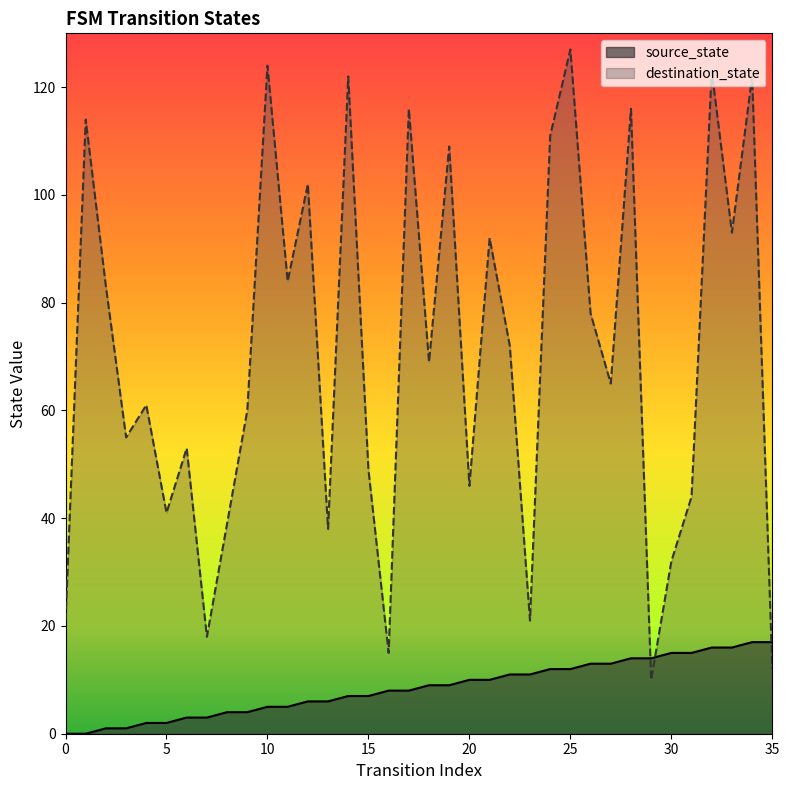

What is the approximate value of source_state at 14?

7